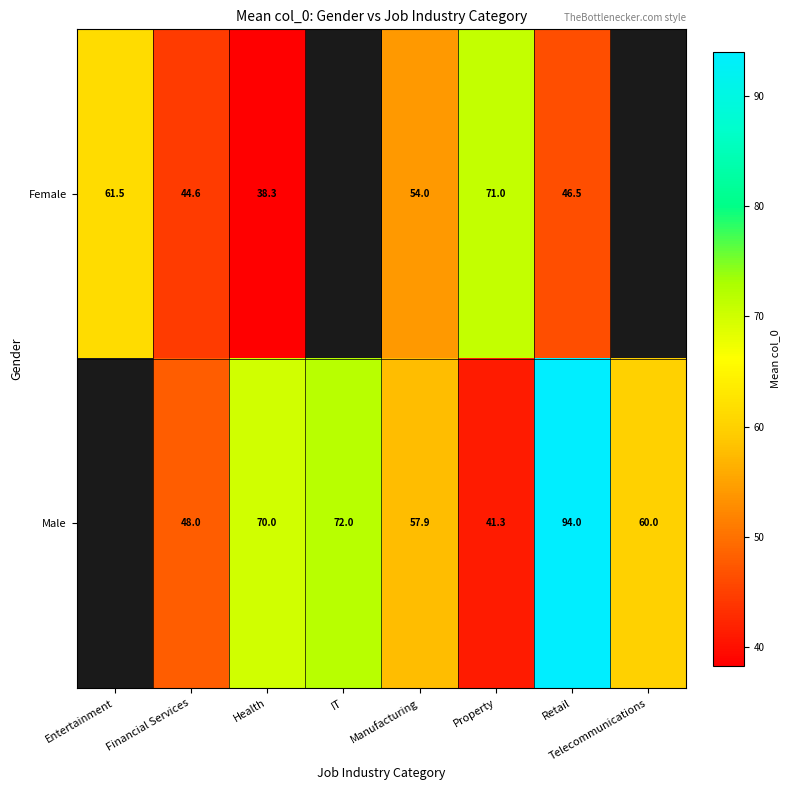

True or false: Female has a value of 44.6 at Financial Services.

True